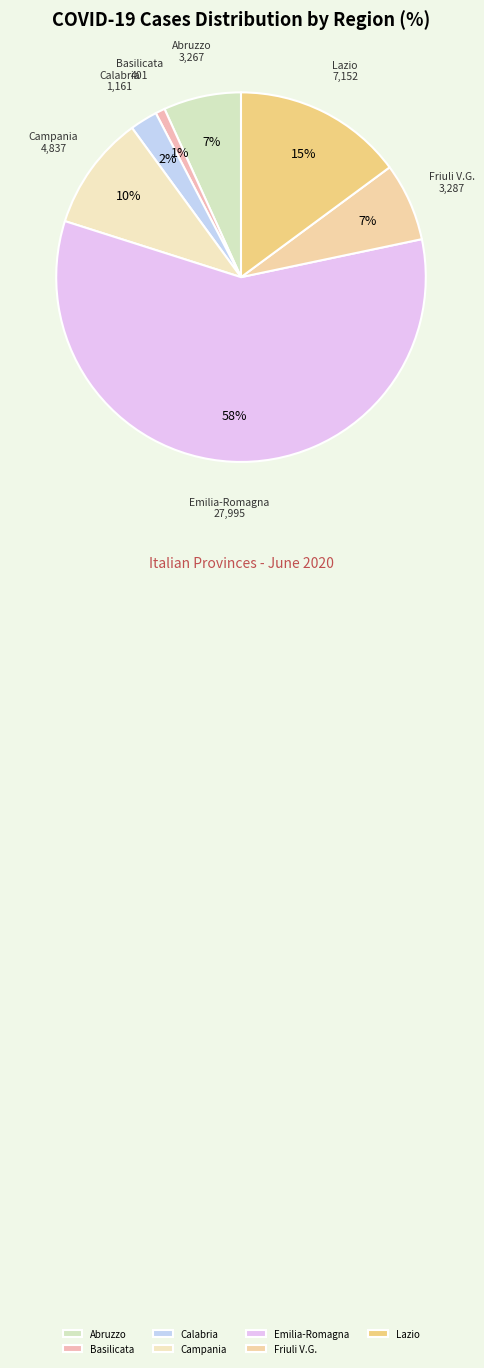

The Campania slice represents 10% of the pie. True or false?

True